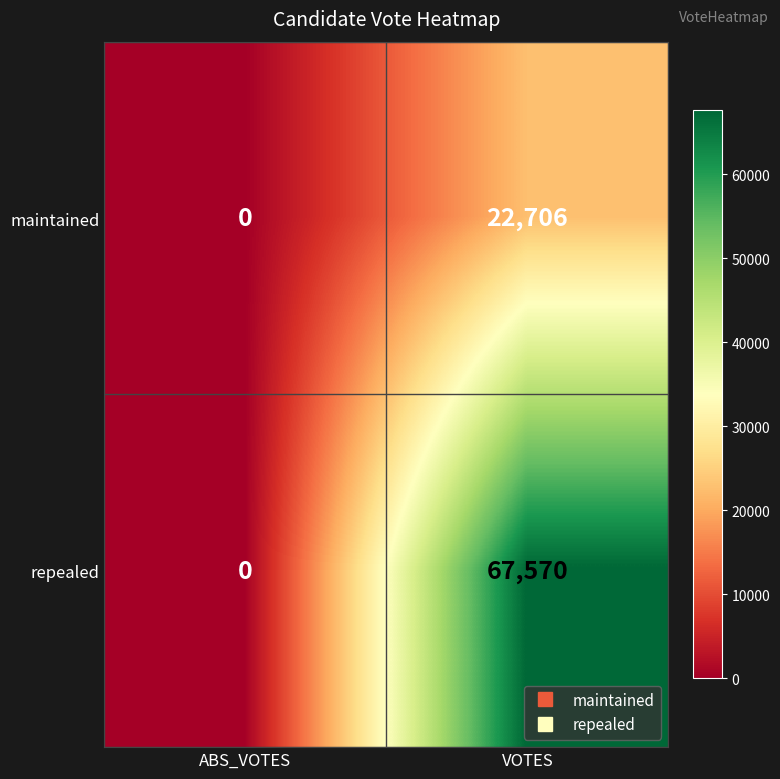

Read the maintained value at VOTES, to the nearest 10.

22710